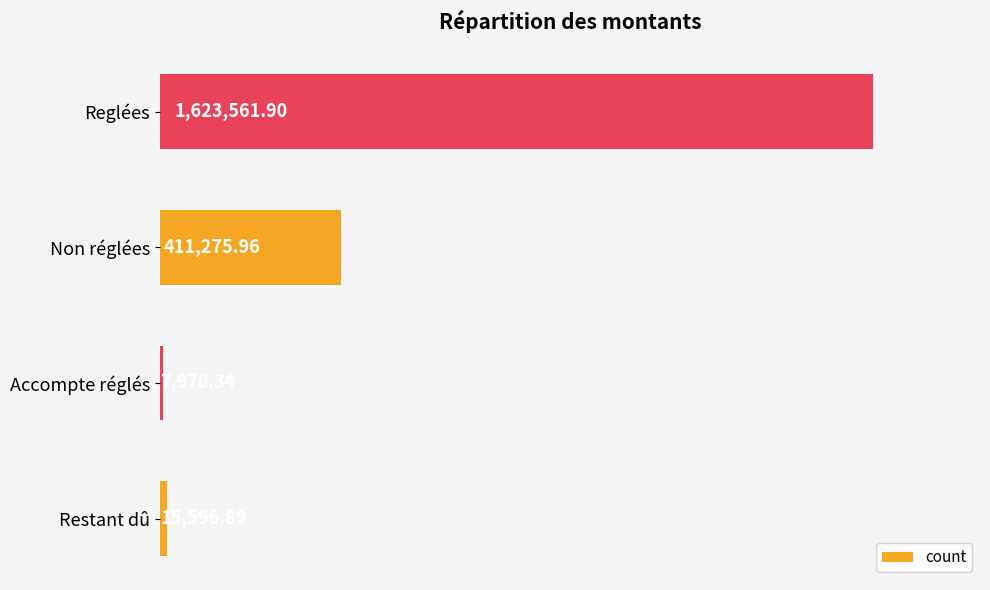

How many values are below 411275?

2